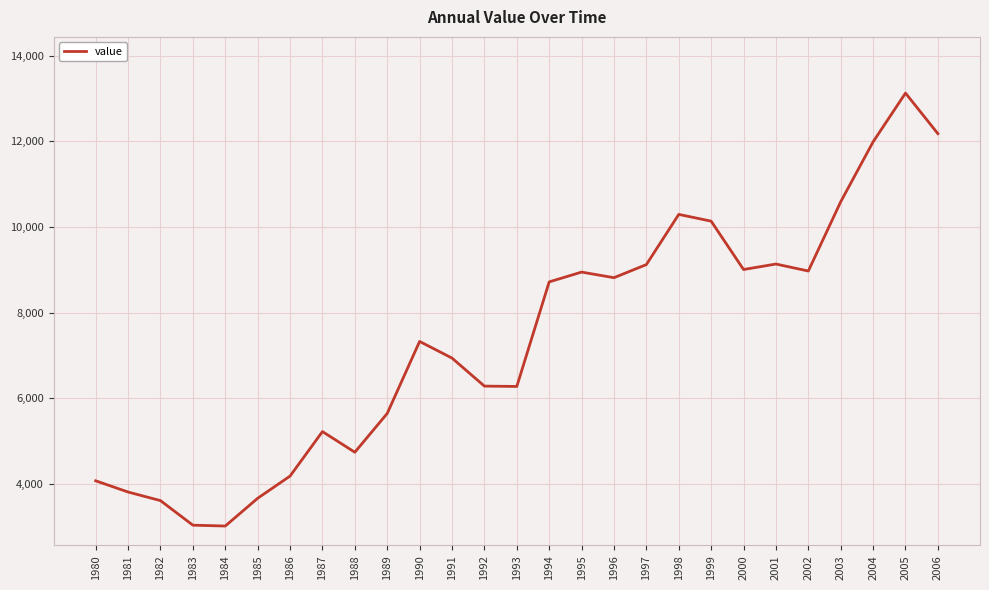

True or false: the data shows 14367 at 2002.

False